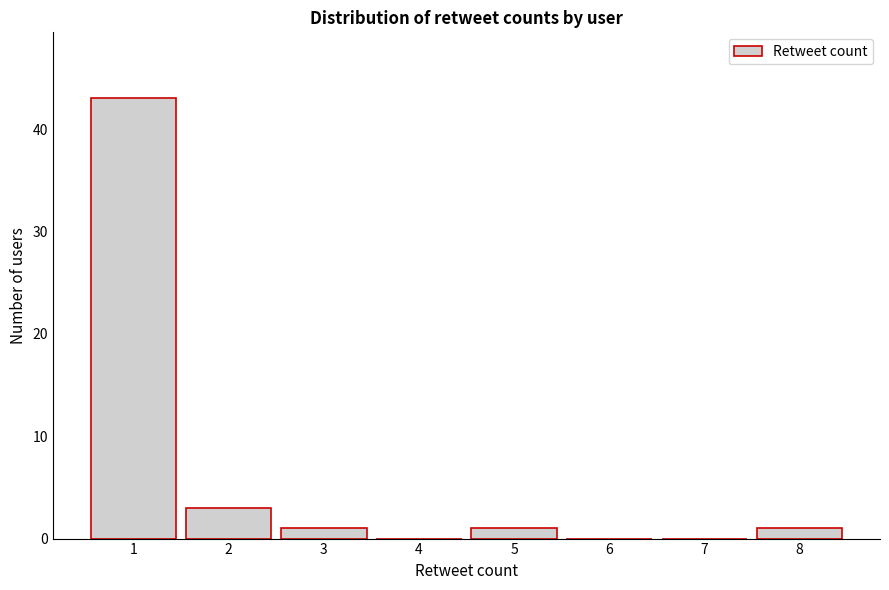

Which range on the x-axis has the tallest bar?

0.5 to 1.5